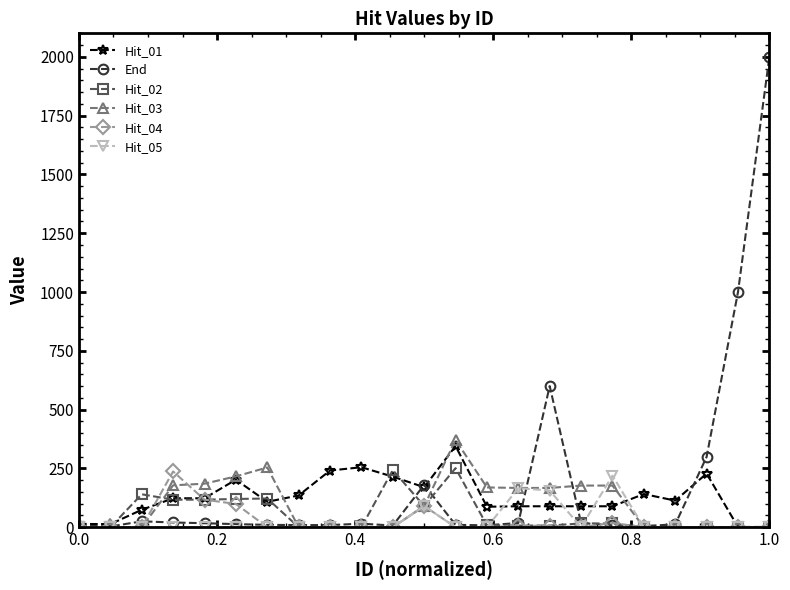

What is the maximum value shown in the chart?

2000